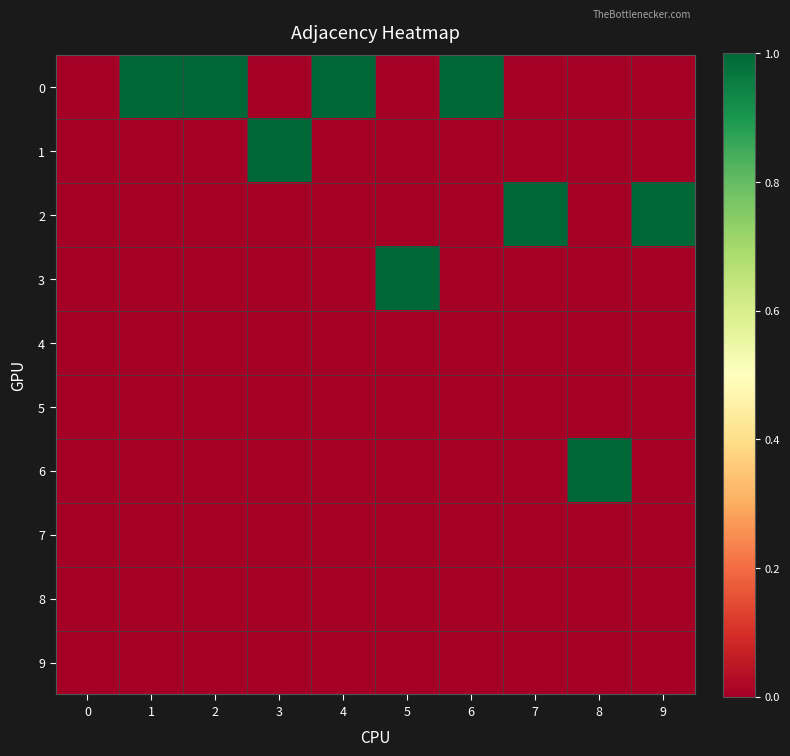

At how many categories does at least one series exceed 0?

9